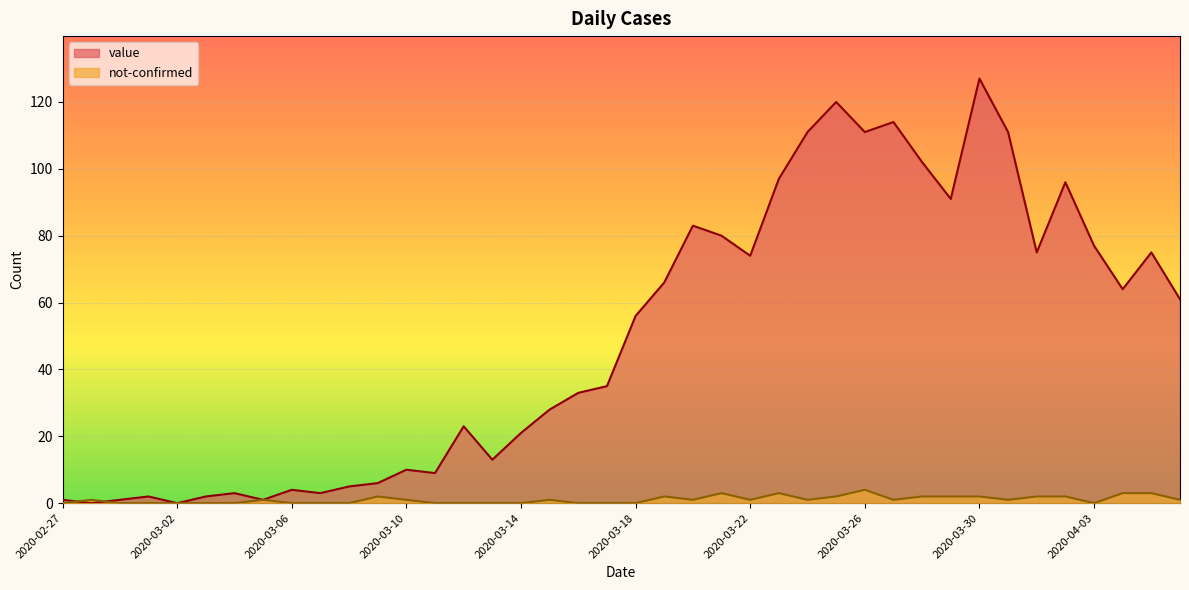

The value series shows 8 at 2020-03-08. True or false?

False